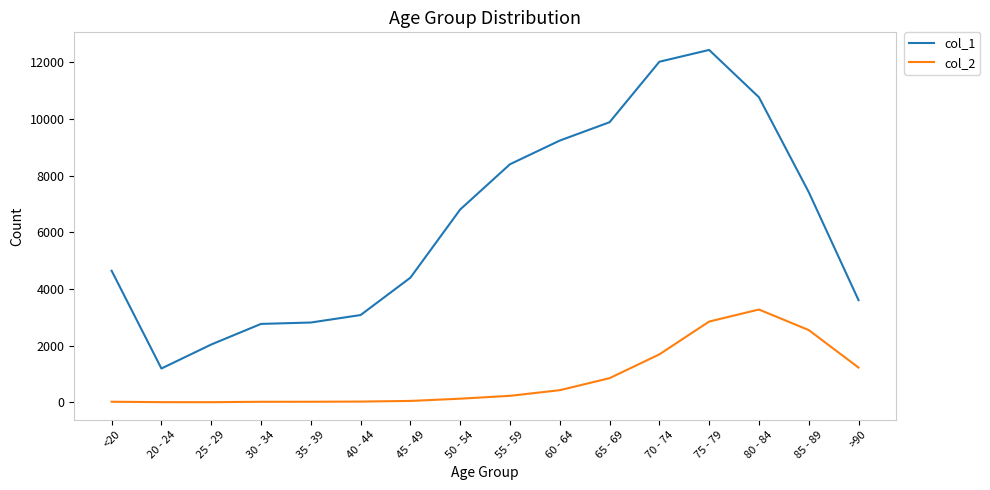

At 40 - 44, list the series in order from smallest to largest.

col_2, col_1